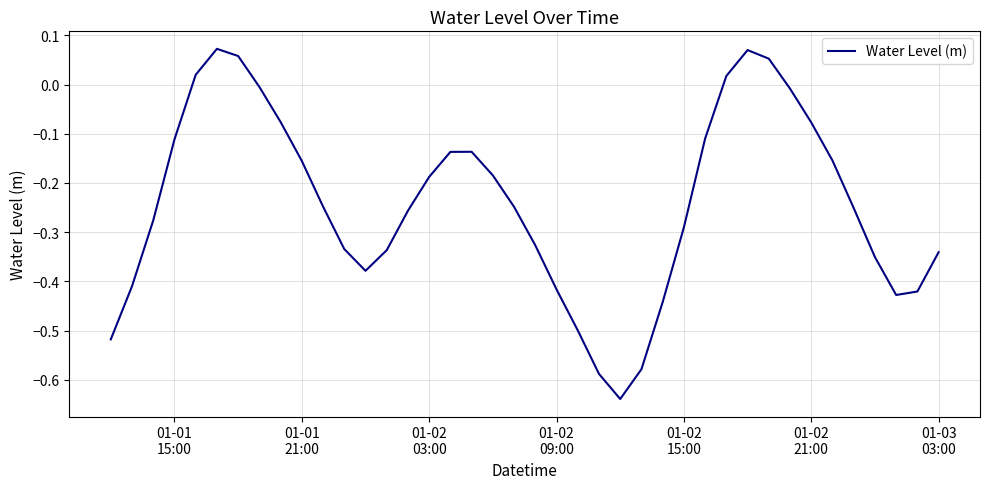

What is the difference between the maximum and minimum values?

0.7